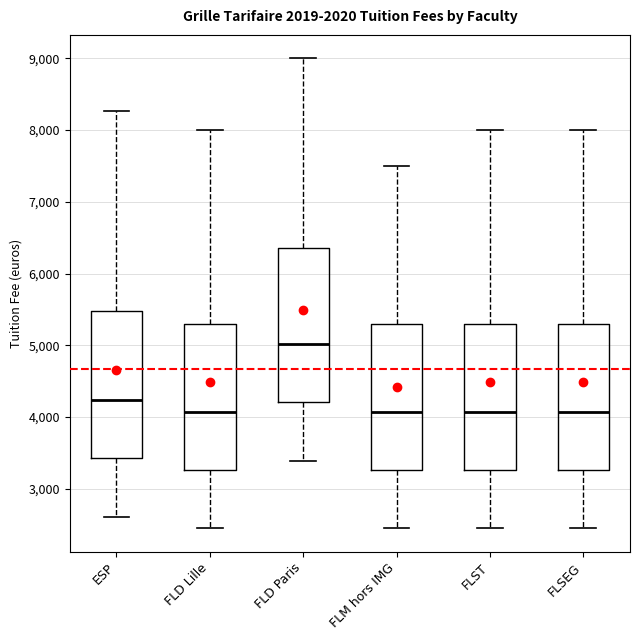

Which box is the tallest, from its lower edge to its upper edge?

FLD Paris